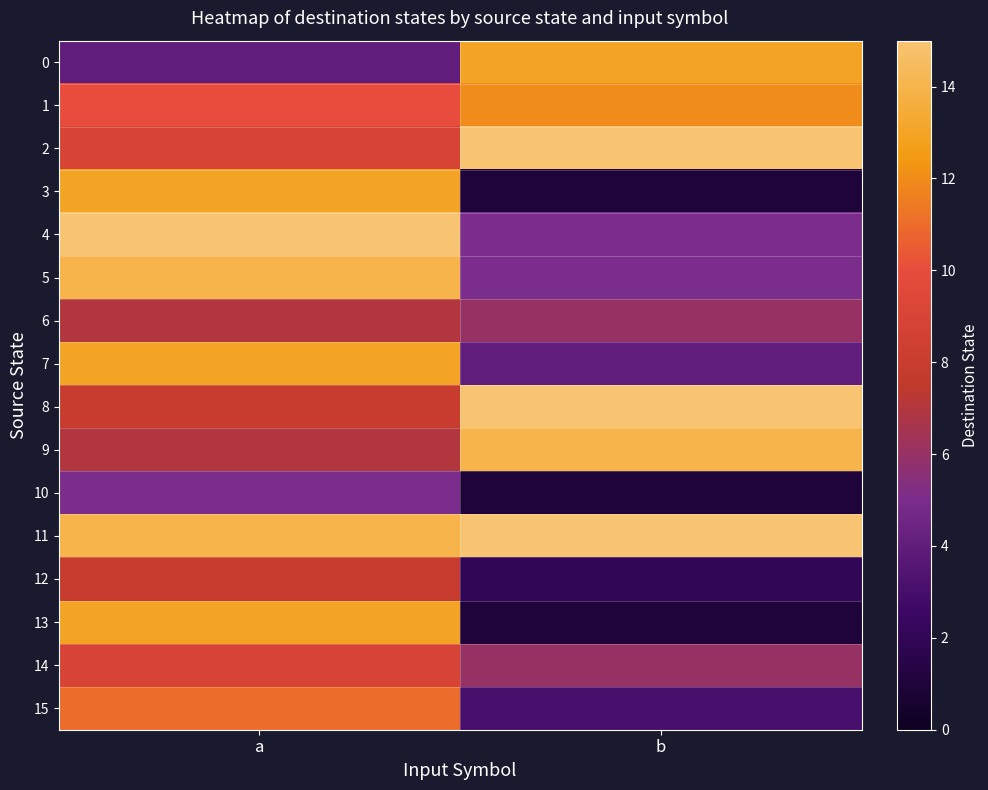

Which series has the widest spread of values?

3